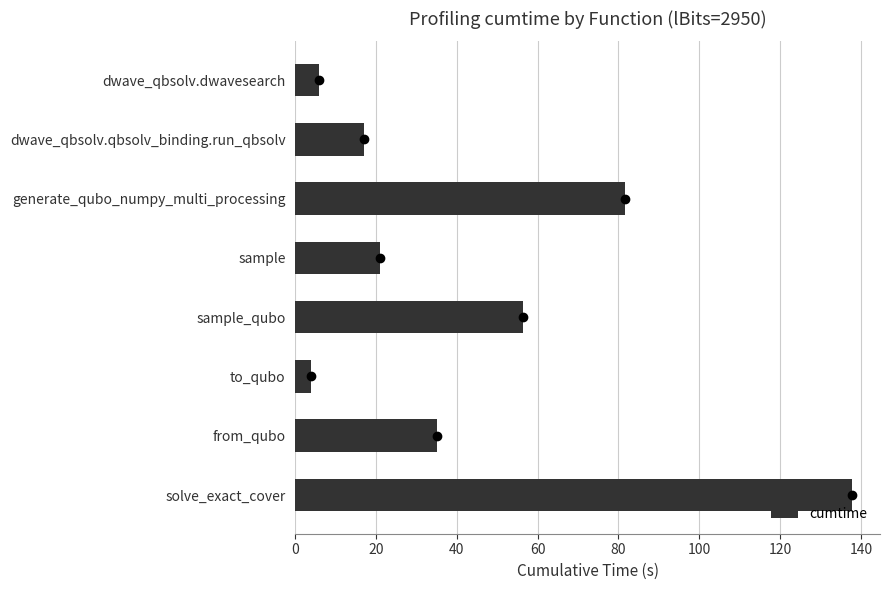

Which has a higher value, 140 or 60?

140